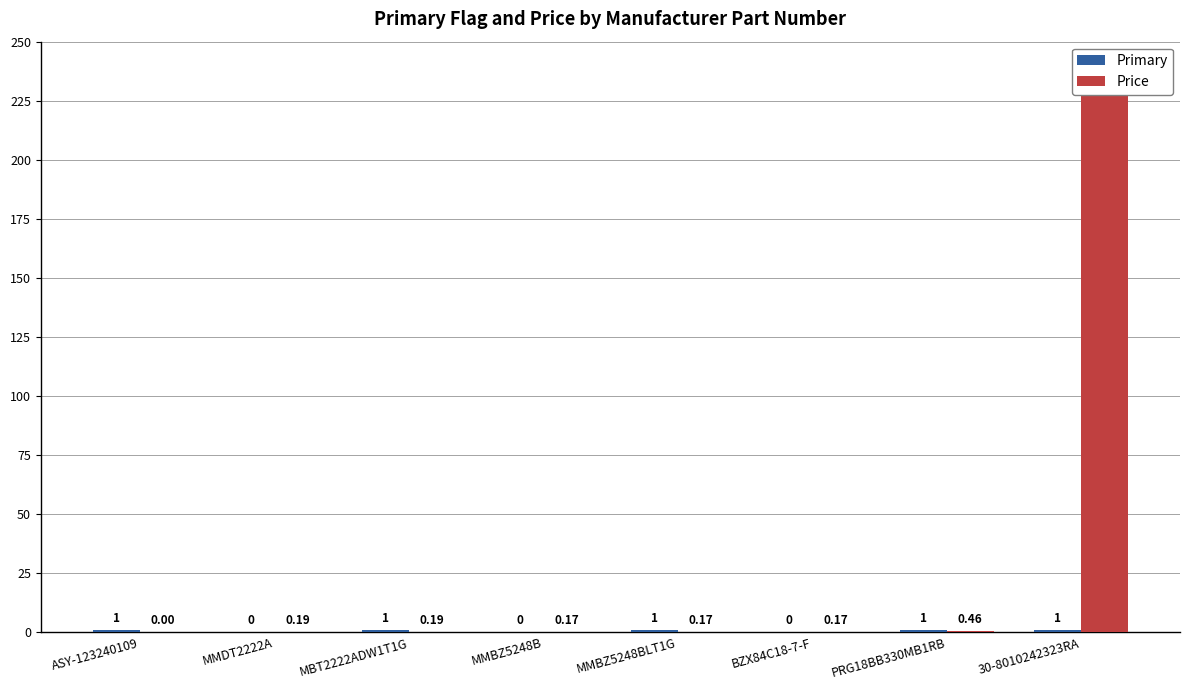

What is the difference between the highest and lowest values at MMBZ5248B?

0.2